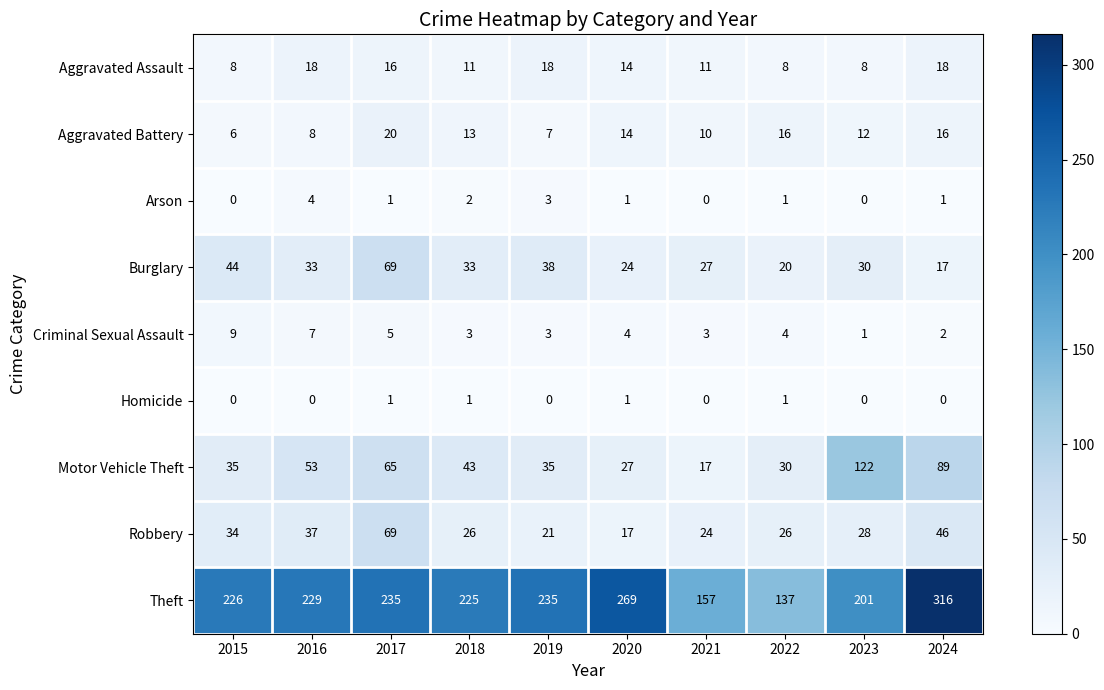

The Criminal Sexual Assault series shows 7 at 2016. True or false?

True